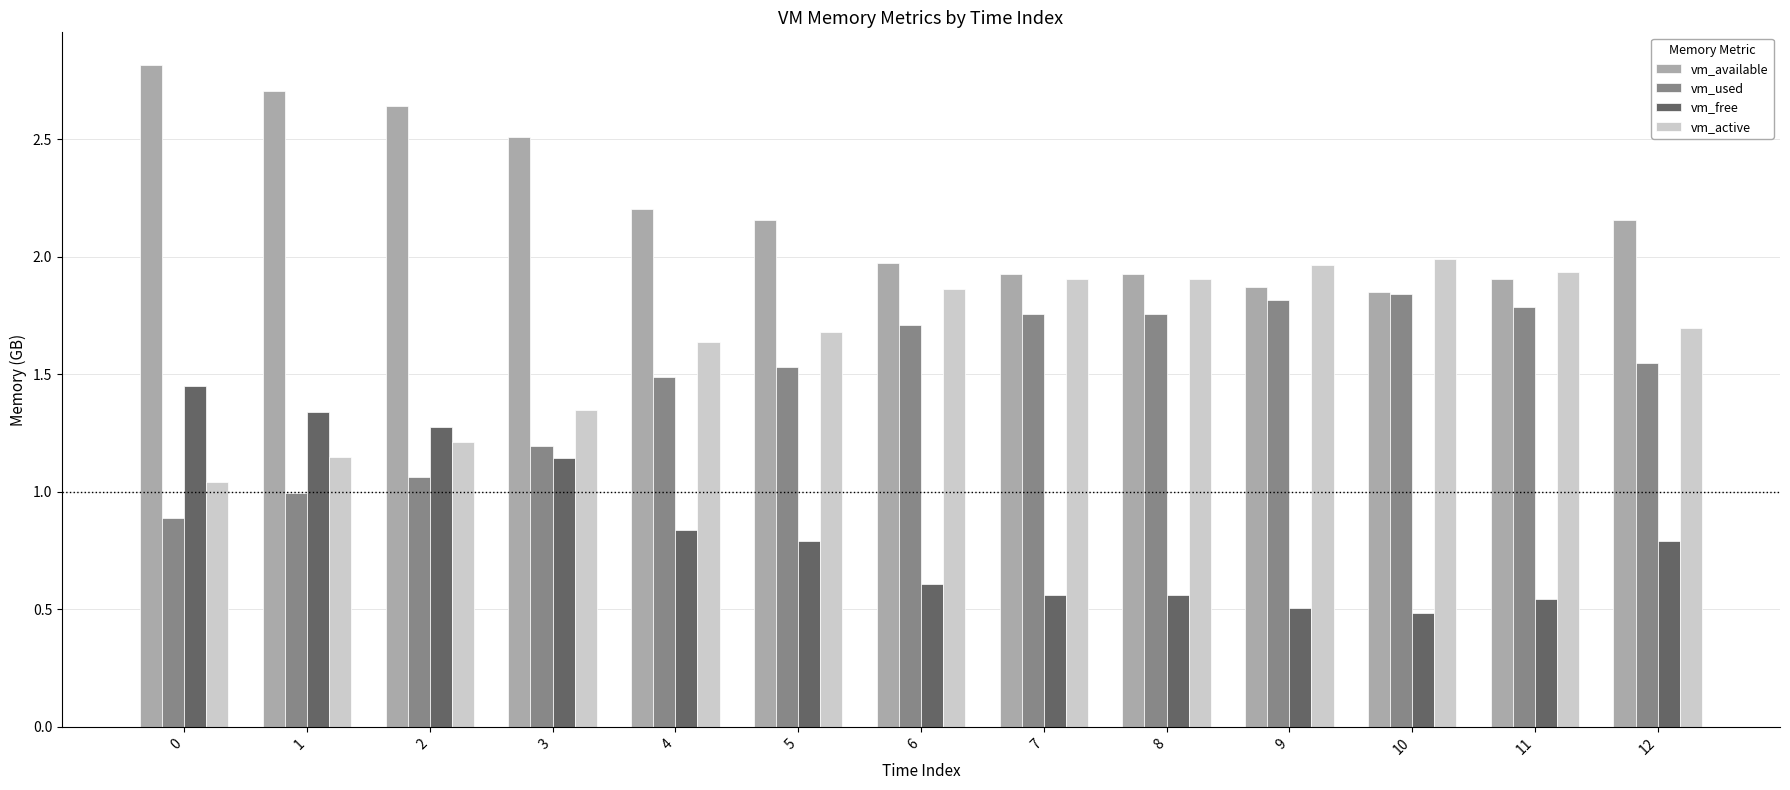

Is it true that vm_free equals 0.6 at 8?

True